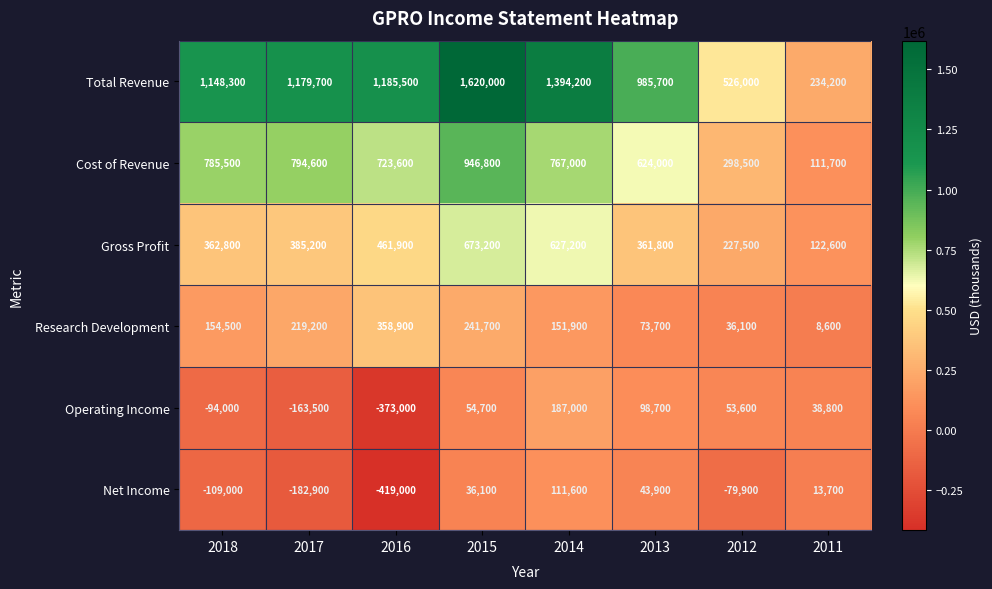

Between 2013 and 2011, which series saw the biggest shift?

Total Revenue